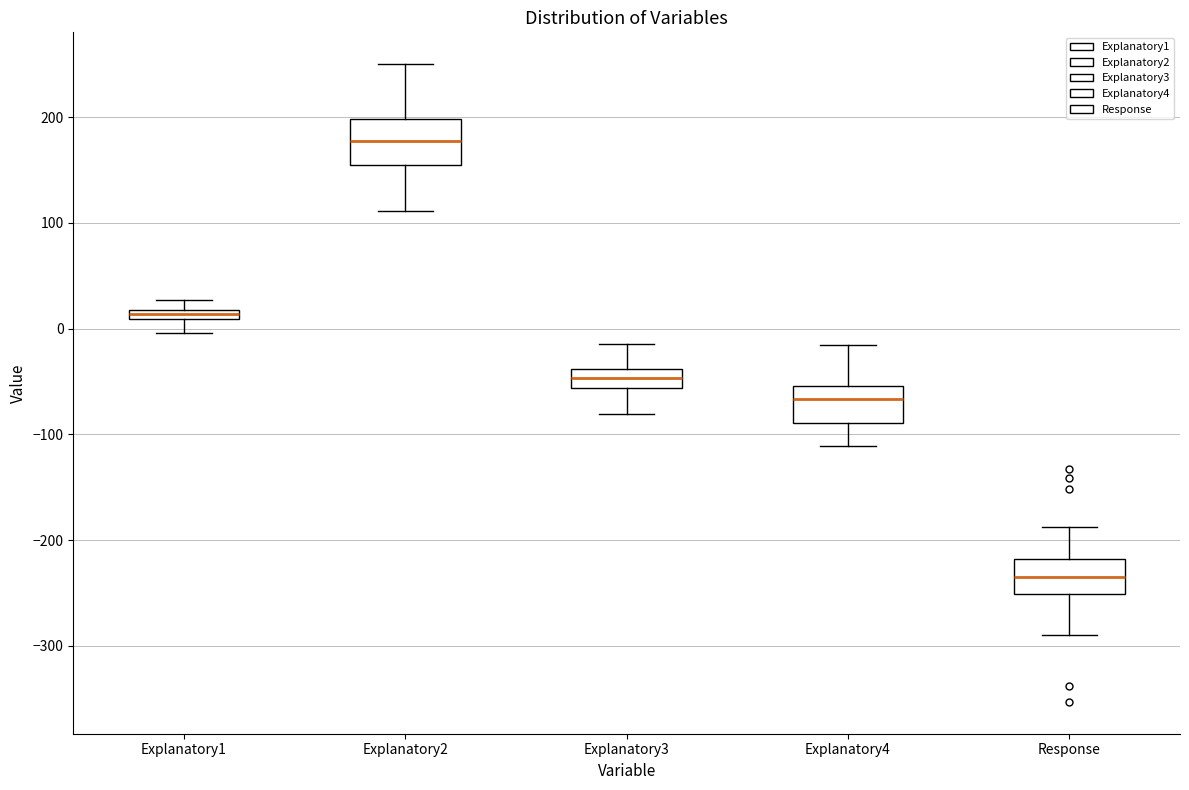

Where is the upper edge of the box for Explanatory4 on the y-axis? The values are not printed on the chart, so give them approximately, as read against the axis.

-50